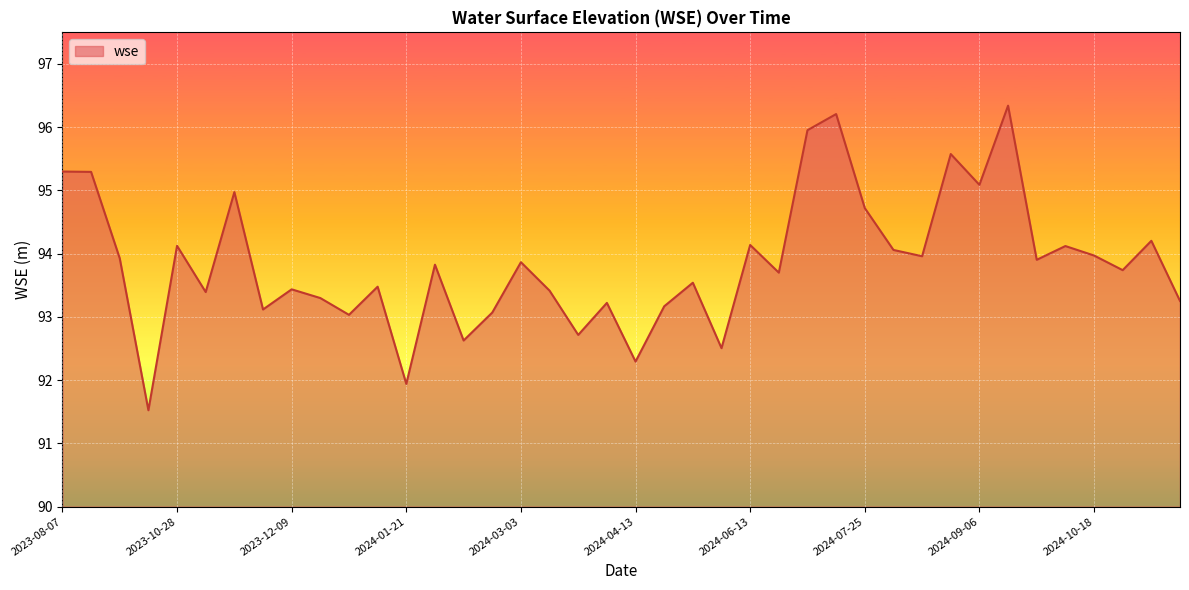

What is the minimum value shown in the chart?

91.5